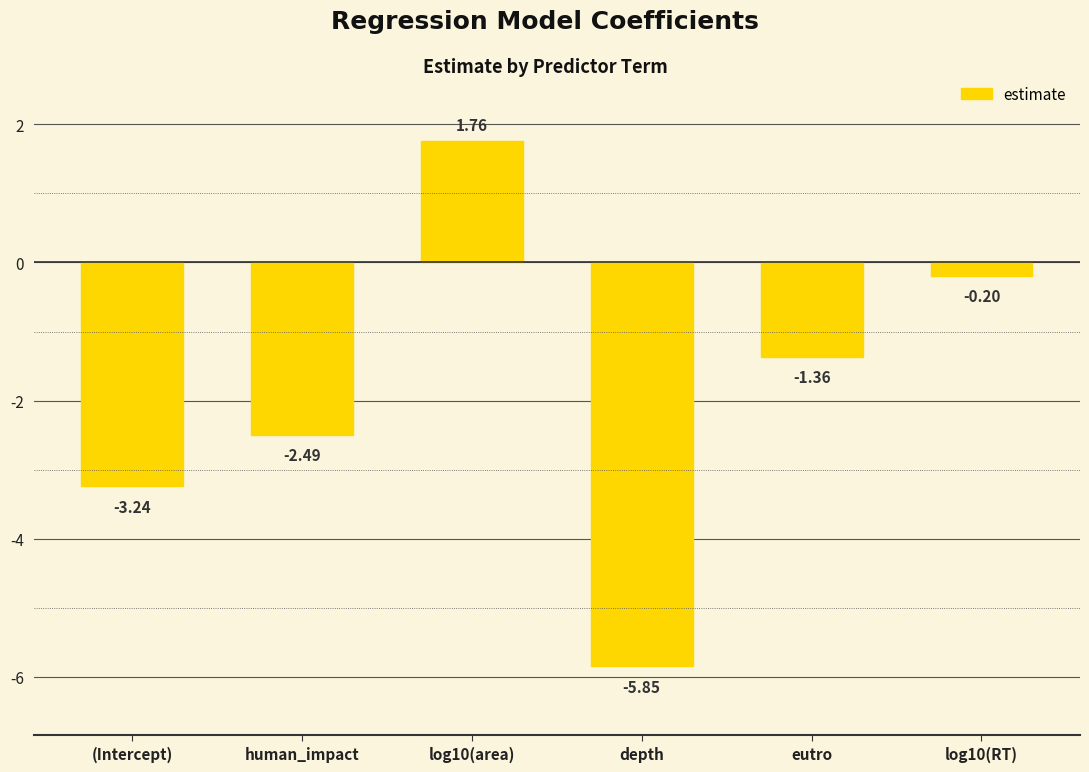

What position from the right is human_impact?

5